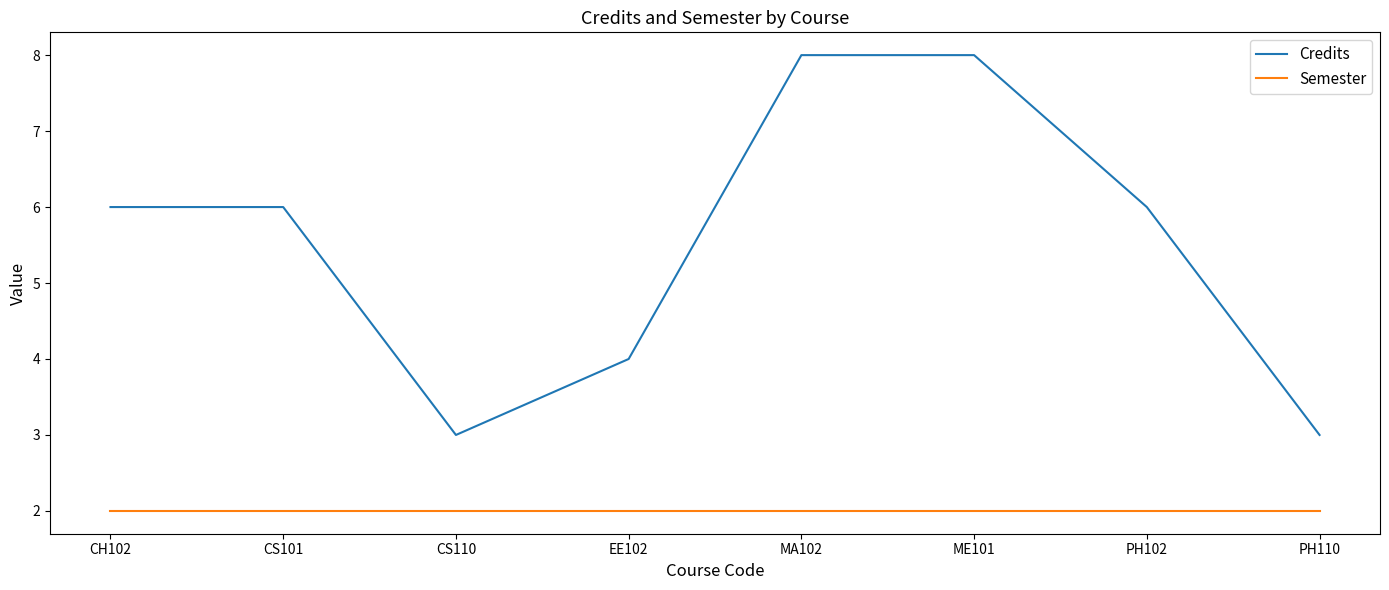

True or false: Credits and Semester intersect in this chart.

False